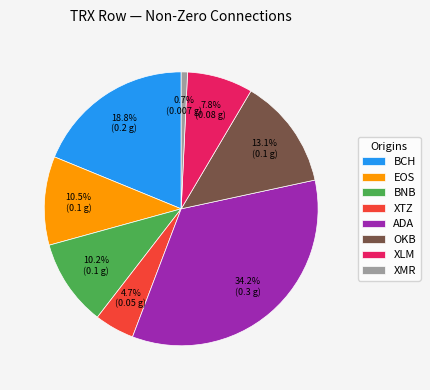

How much of the chart is everything except BNB?

89.8%